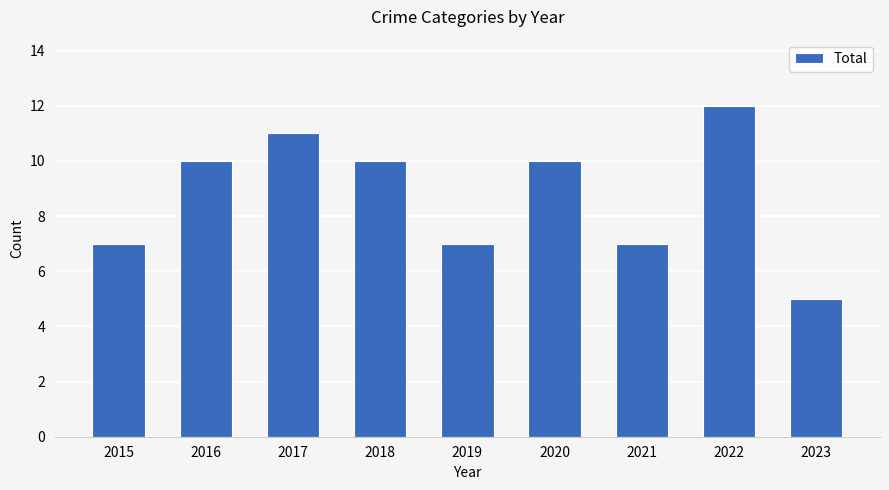

What is the ratio of the value at 2023 to the value at 2018?

0.5